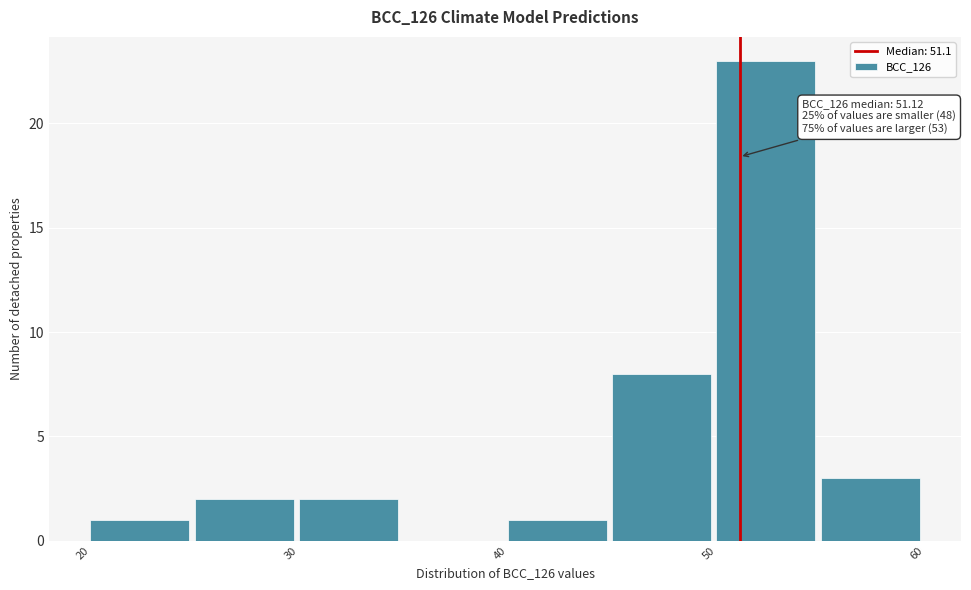

Which range on the x-axis has the tallest bar?

50 to 55